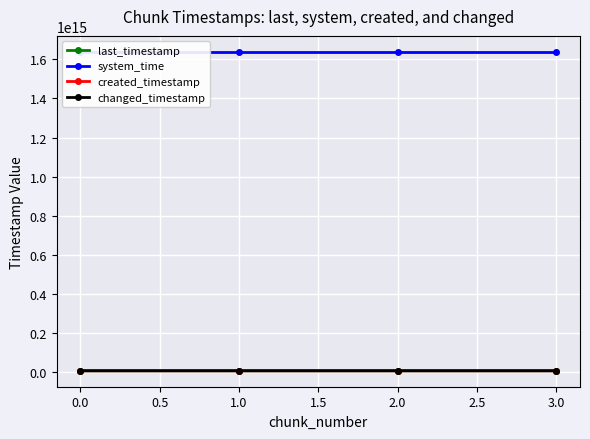

The value of system_time at 3.0 is 1123751288430898. True or false?

False